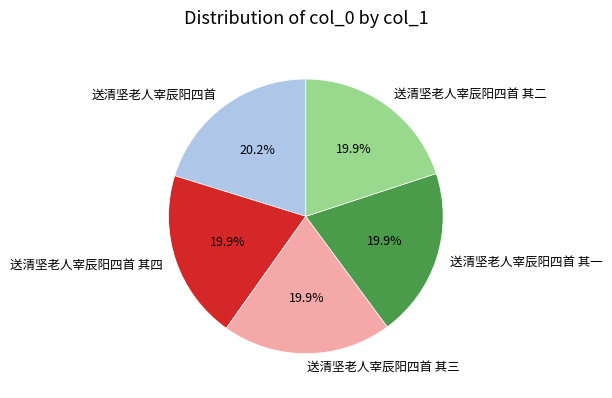

What is the ratio of the value at 送清坚老人宰辰阳四首 其四 to the value at 送清坚老人宰辰阳四首 其三?

1.0